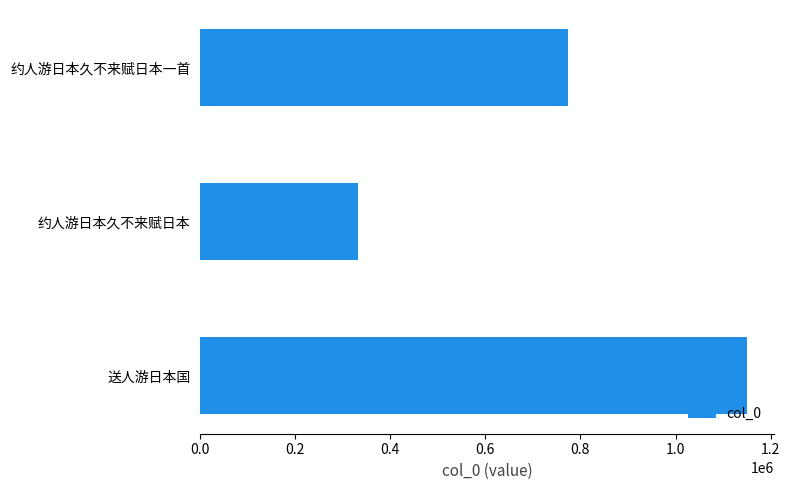

What is the maximum value shown in the chart?

1150082